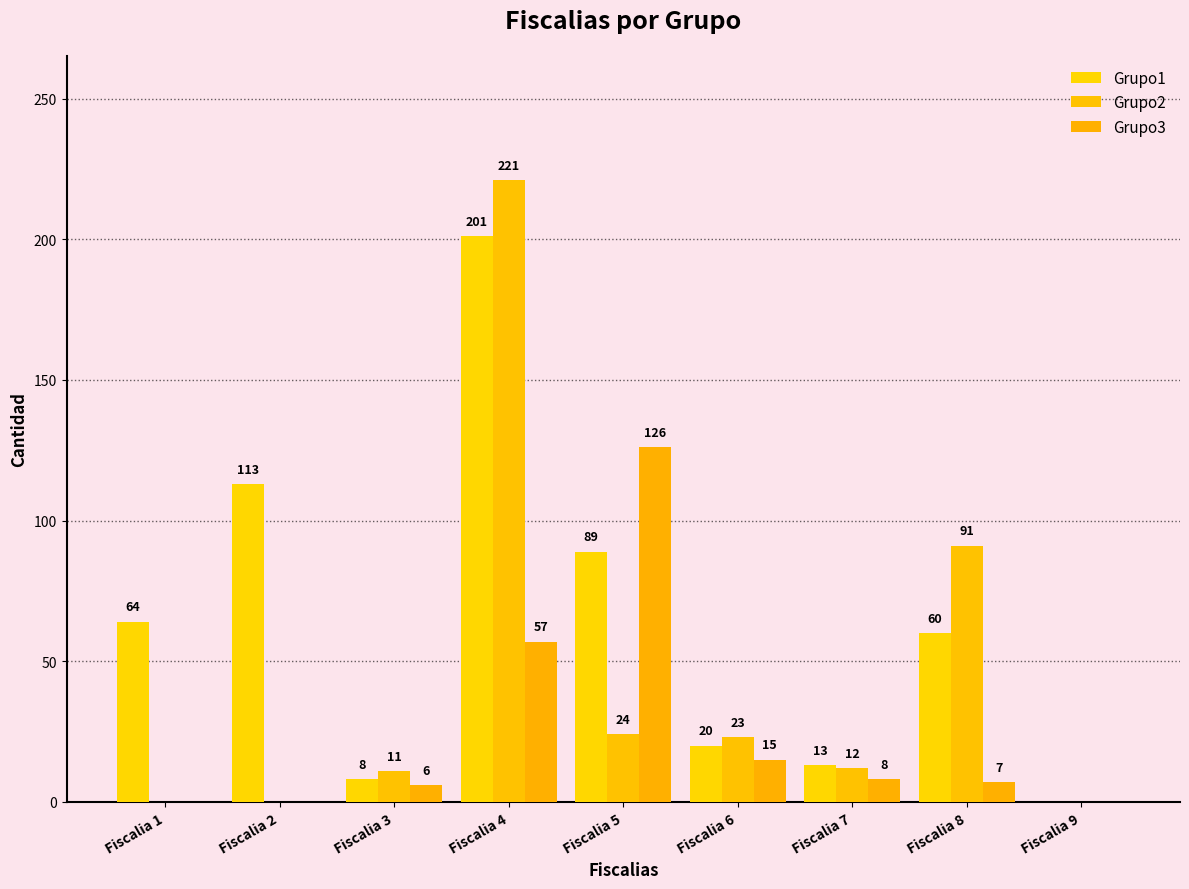

Which series has the largest range (max minus min)?

Grupo2